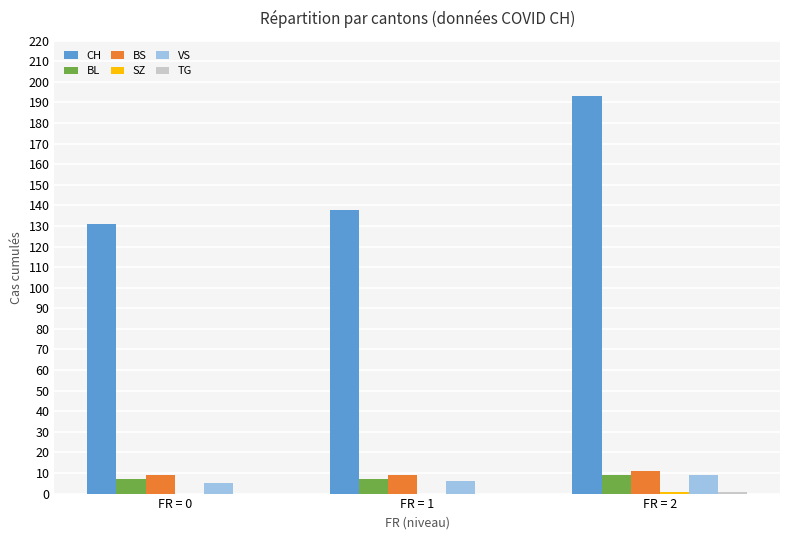

Is it true that CH equals 131 at FR = 0?

True